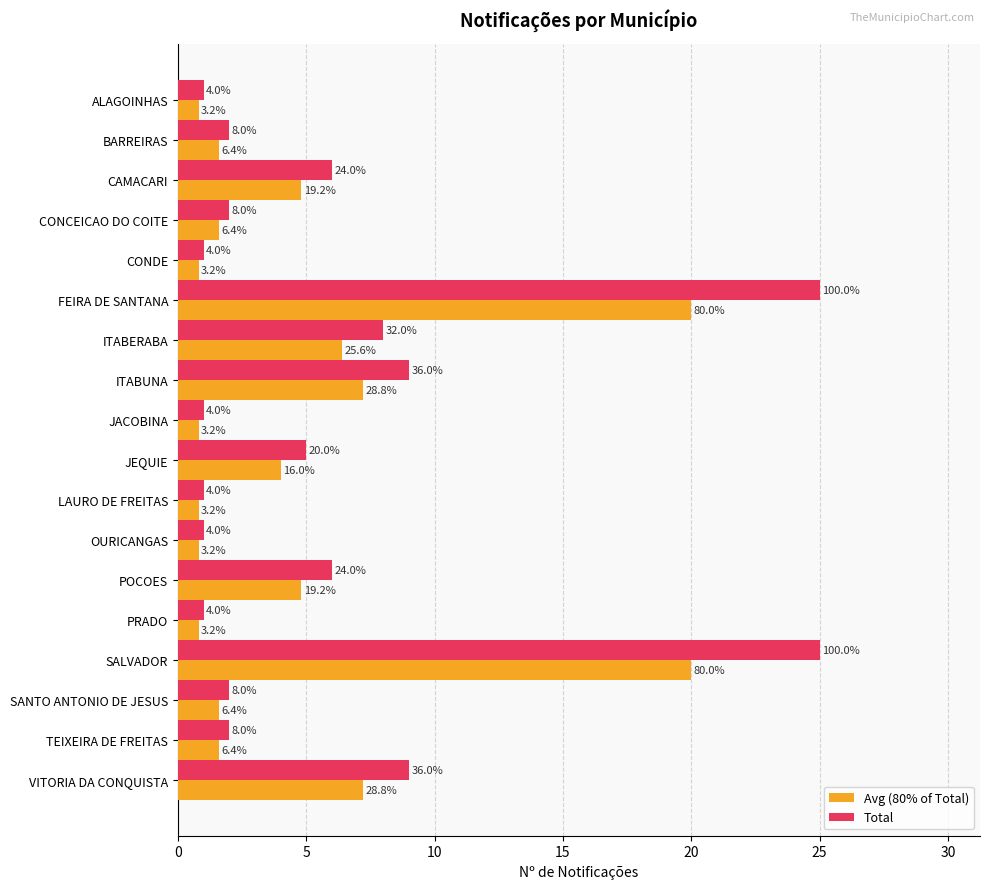

What is the sum of all Total values?

107.0